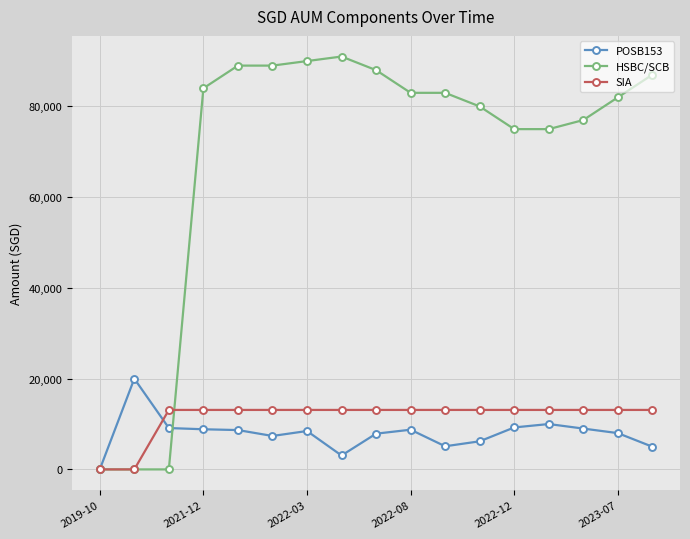

At how many categories does at least one series exceed 56123?

14